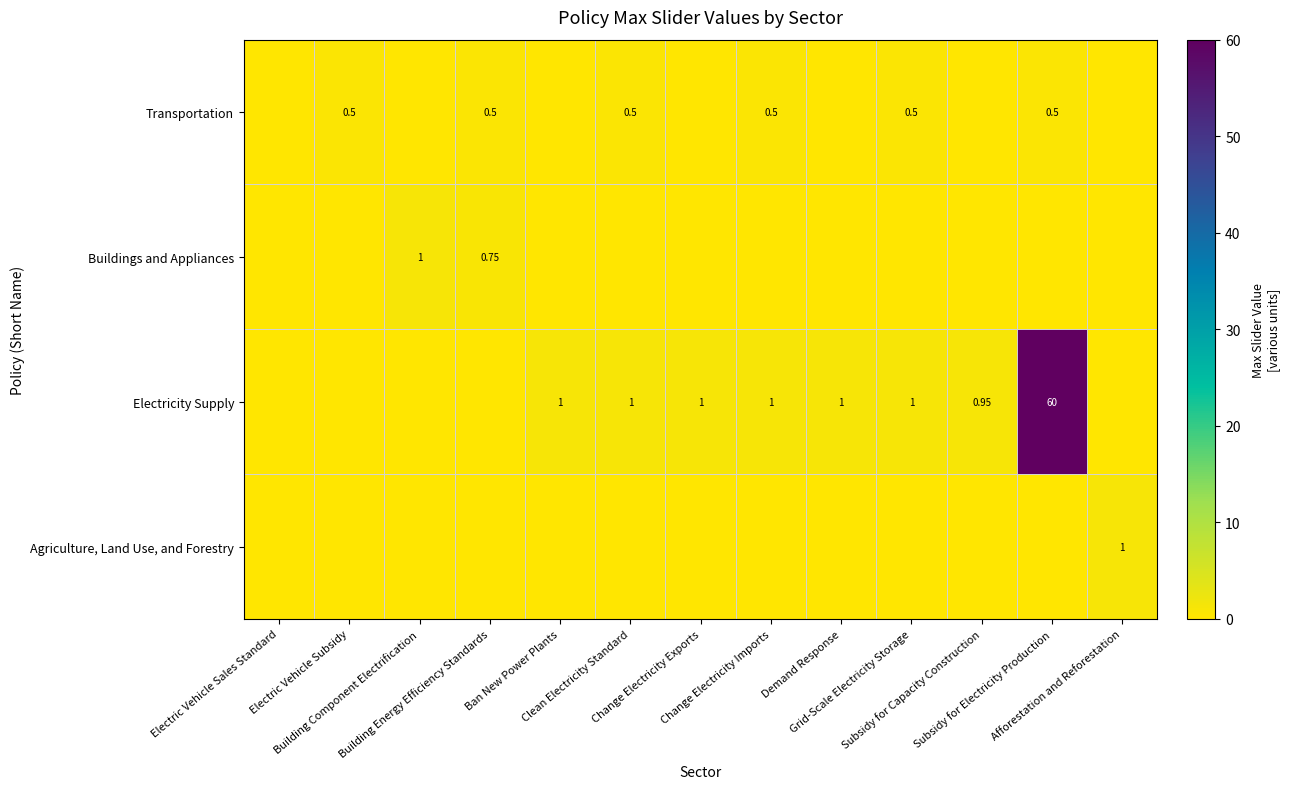

Which series has the largest total across all categories?

Electricity Supply